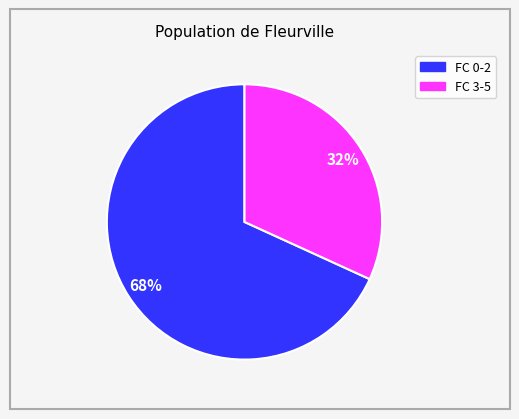

Is there a majority slice in this chart?

Yes